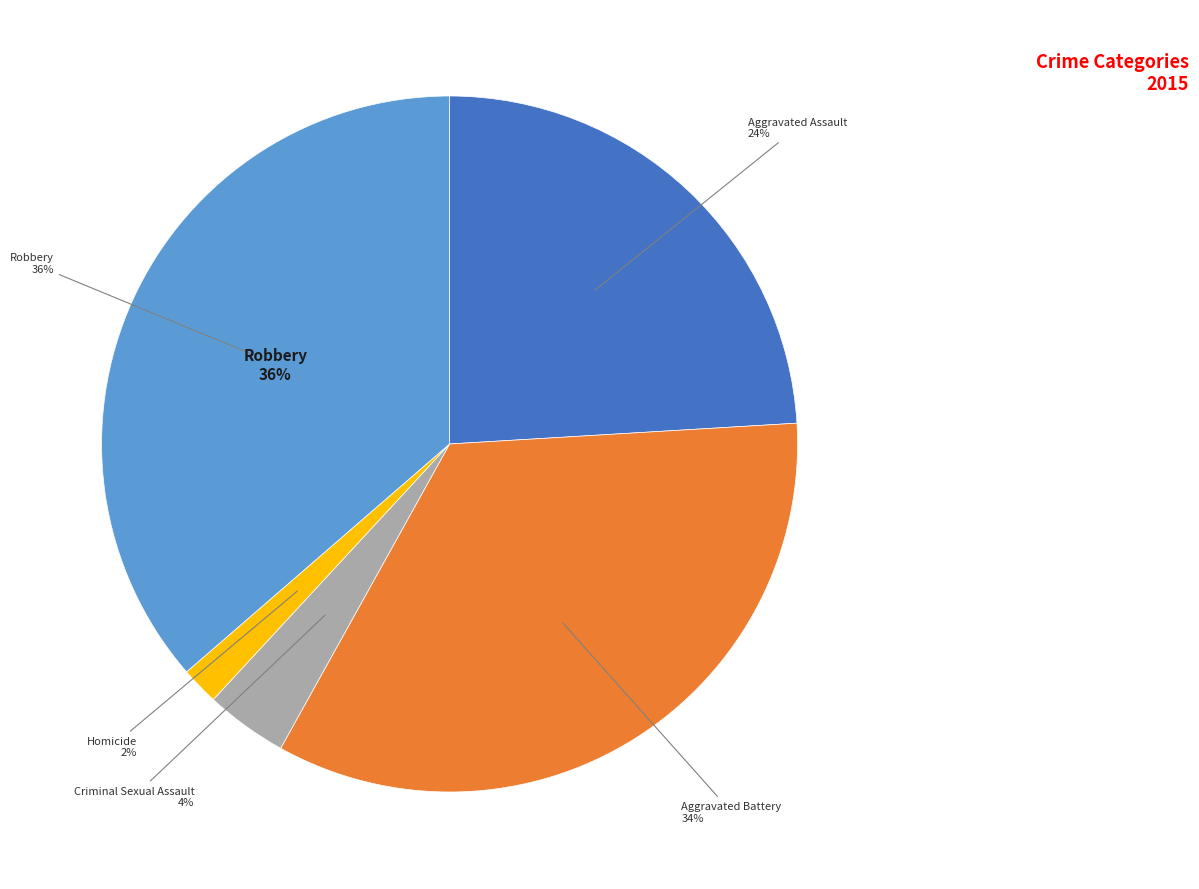

Is Aggravated Battery the majority of the pie?

No